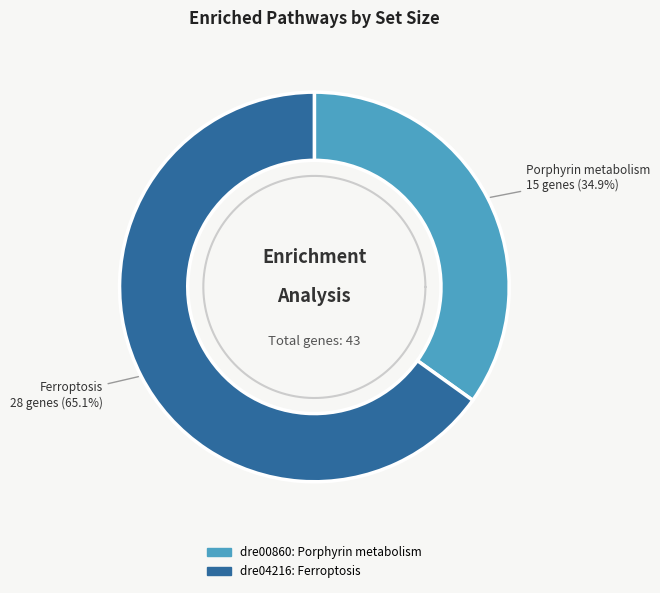

True or false: dre00860 accounts for 35% of the total.

True